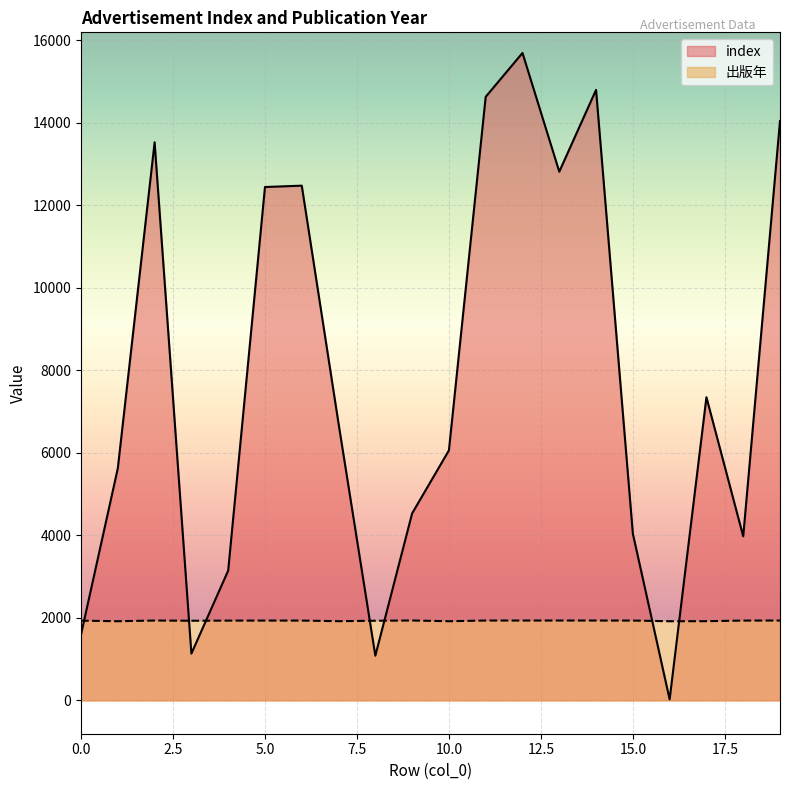

How many values in the index series are below 6712?

10